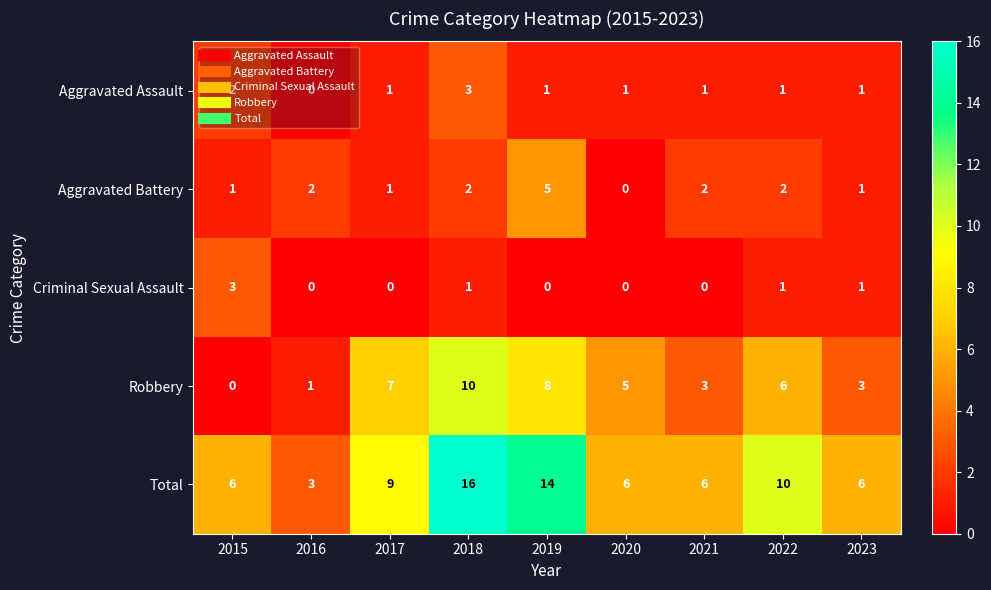

True or false: Criminal Sexual Assault has a value of 0 at 2016.

True